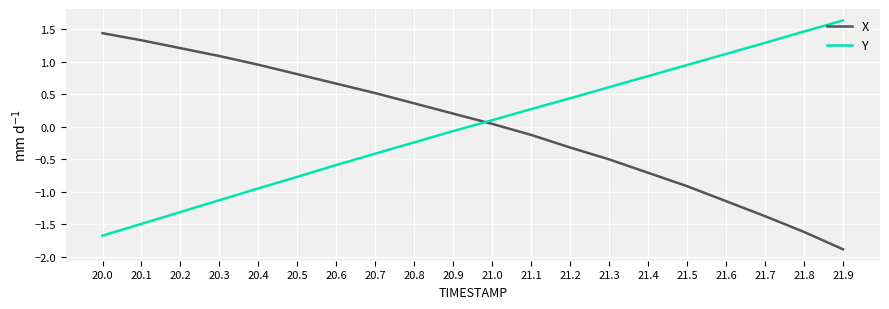

Between which two adjacent categories do X and Y first intersect?

20.9 and 21.0